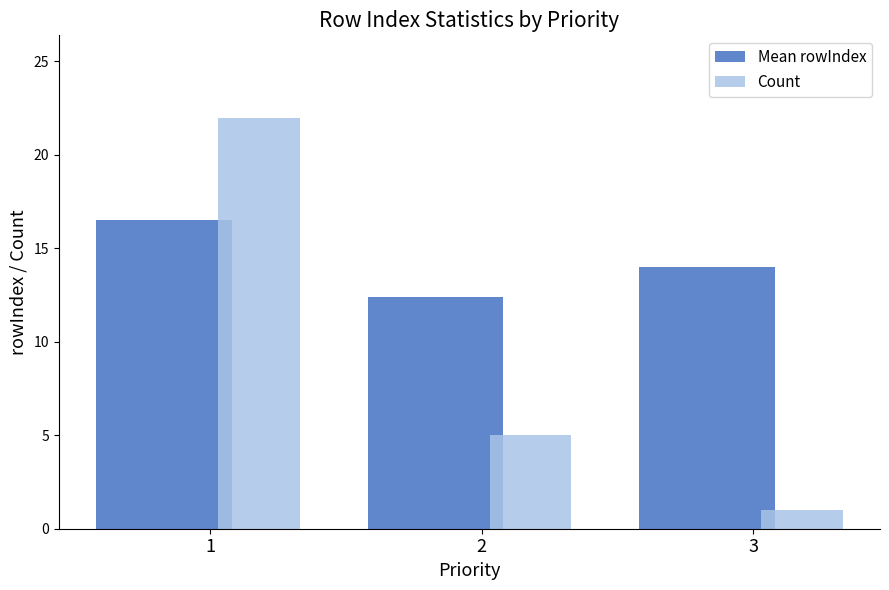

Is it true that Count equals 22.0 at 1?

True